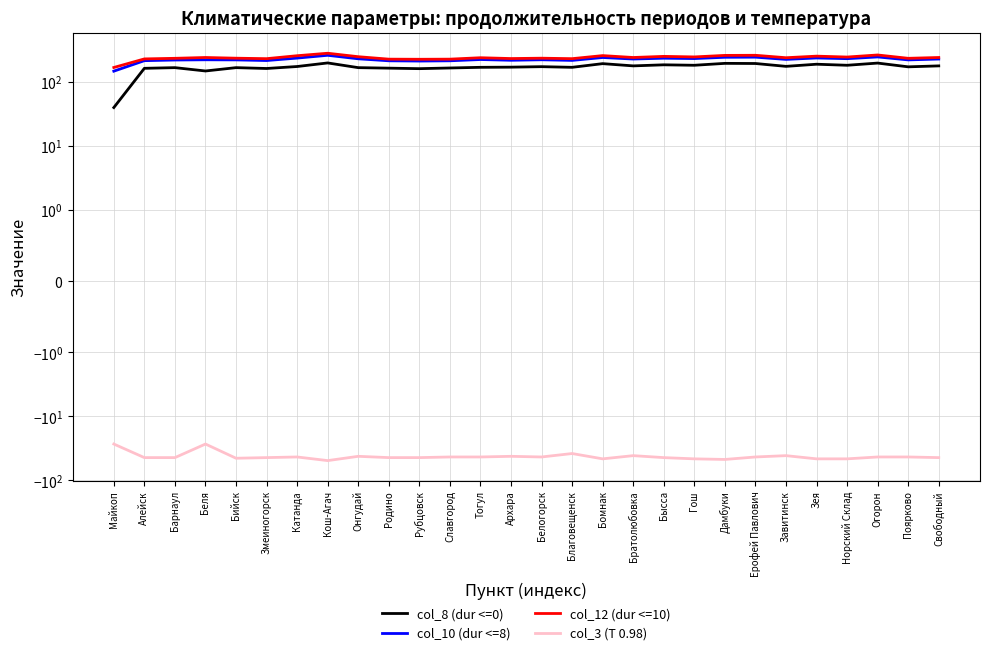

True or false: col_3 (T 0.98) and col_8 (dur <=0) intersect in this chart.

False